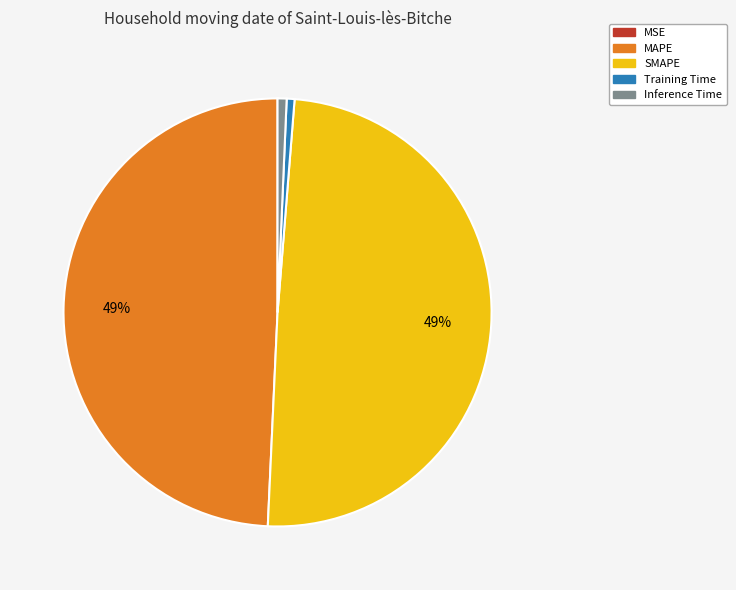

Does any single category account for the majority?

No